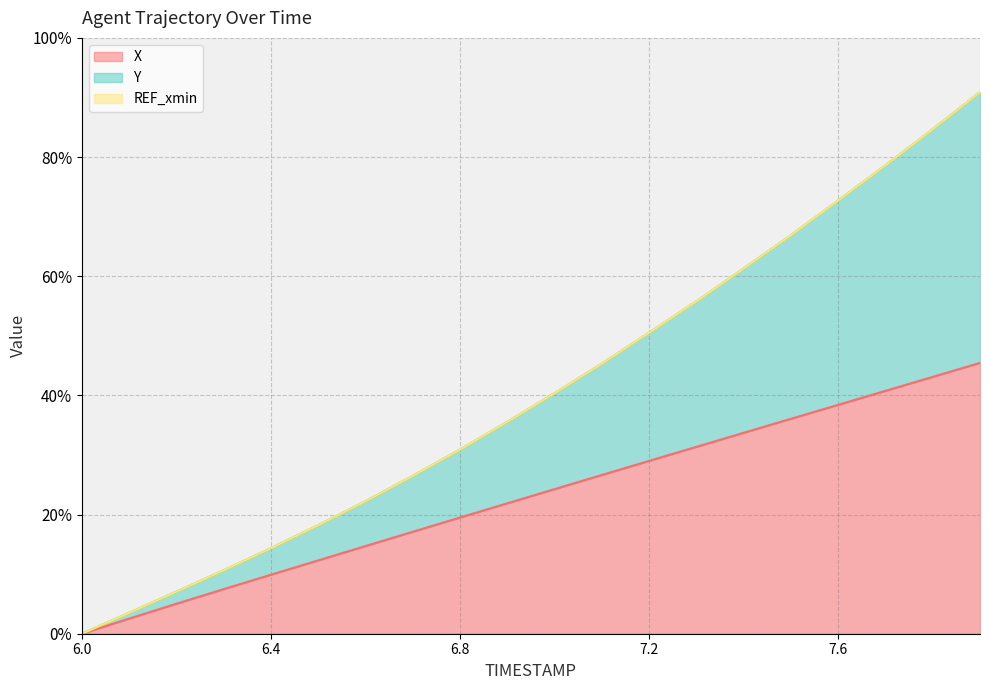

Does the chart have visible grid lines?

Yes